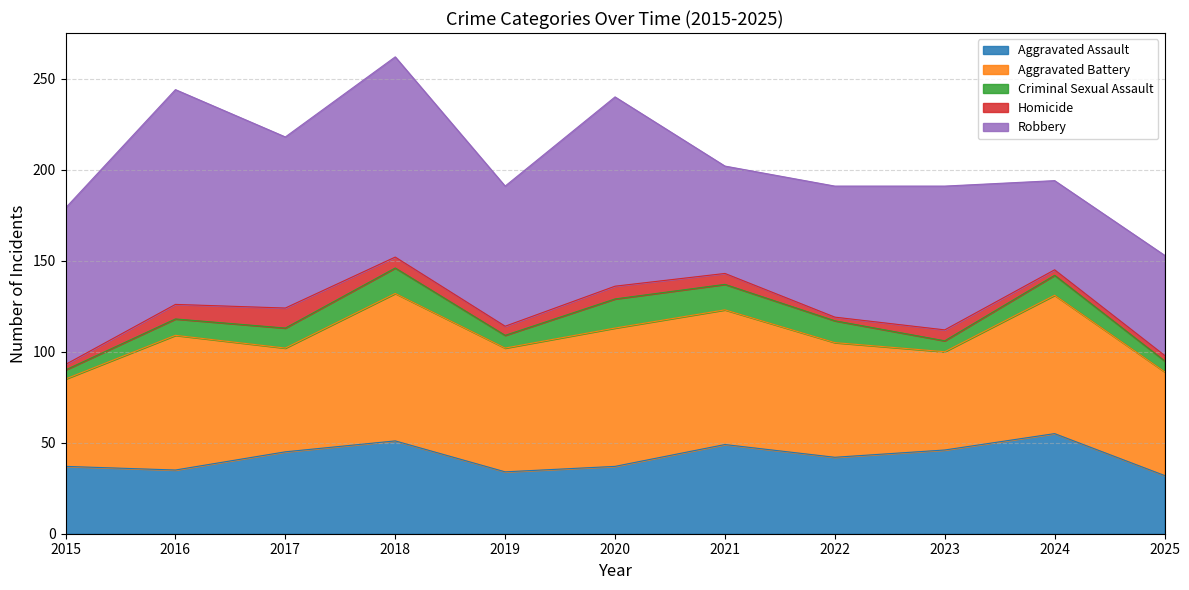

How many values in the Aggravated Battery series are below 68?

5